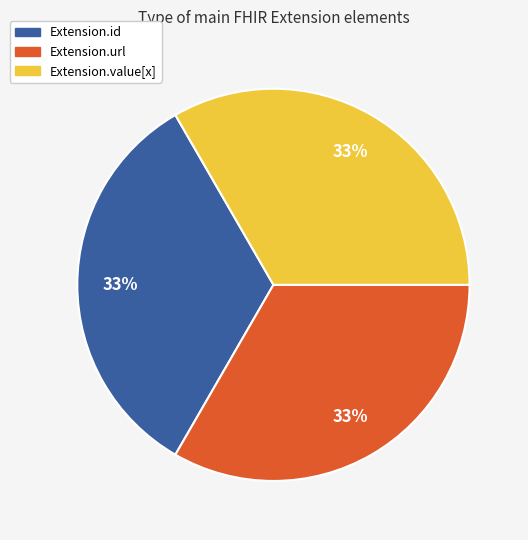

To the nearest percent, what is the average slice percentage?

33%